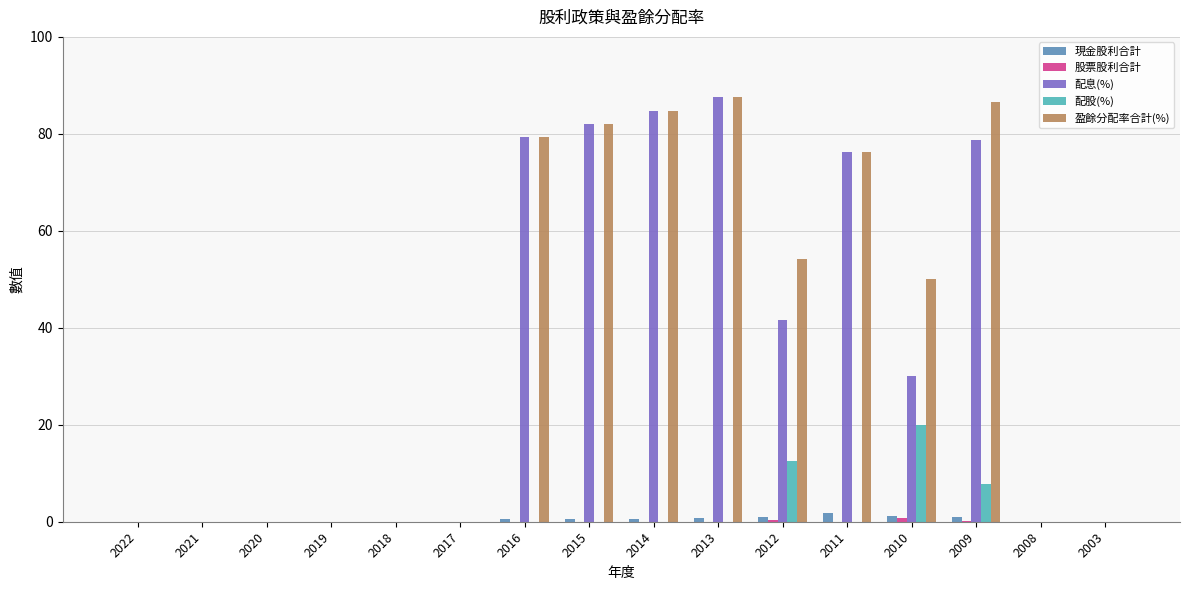

What is the sum of all 盈餘分配率合計(%) values?

600.7